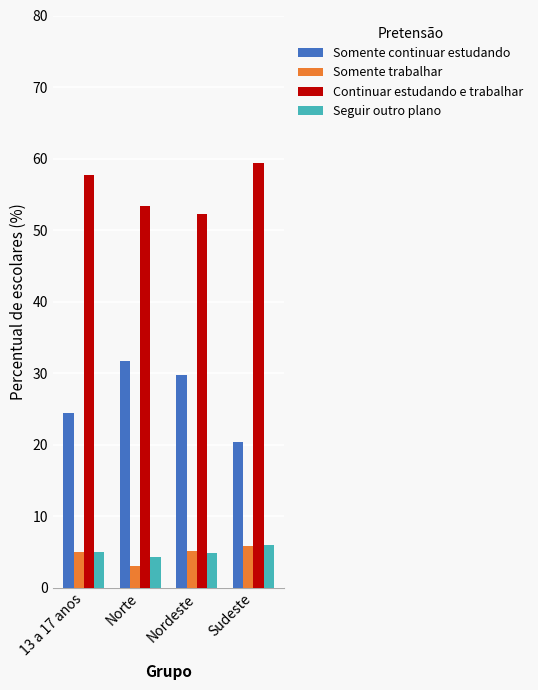

What is the maximum value shown in the chart?

59.3